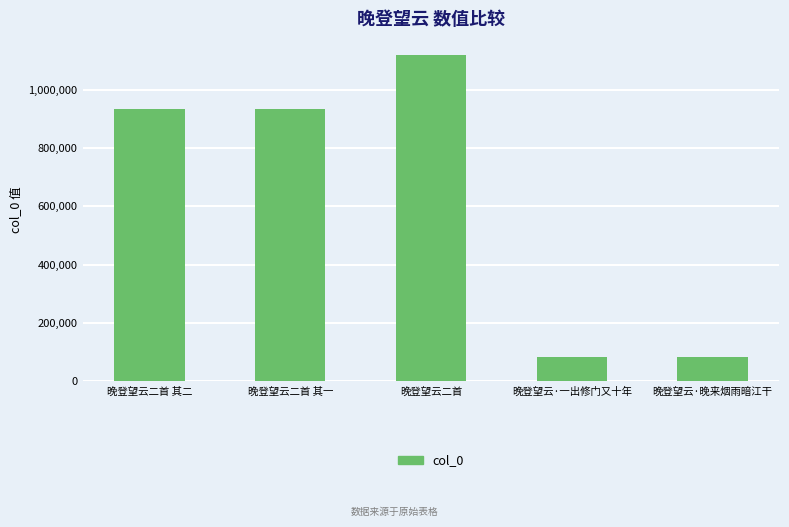

What is the value of the 4th bar from the left?

82398